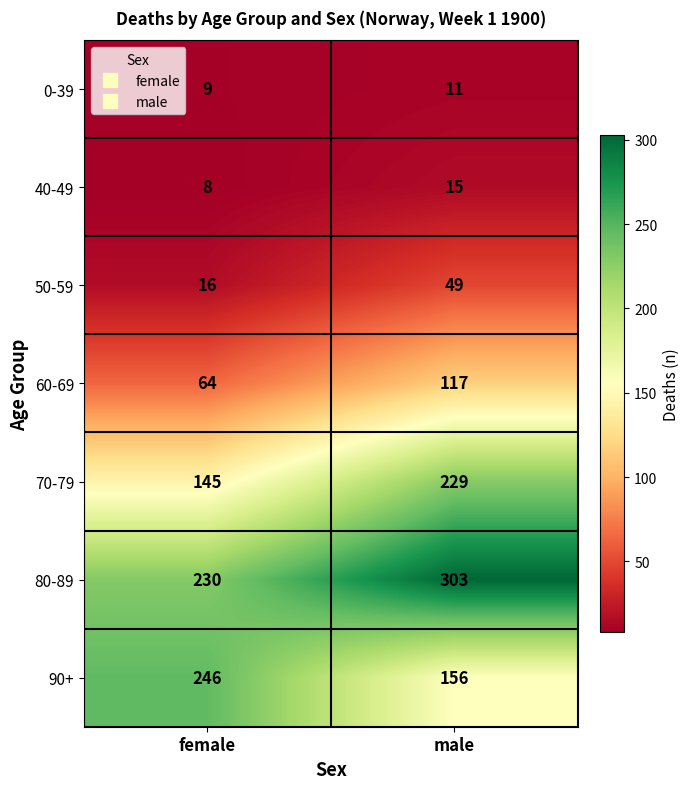

Which category has the highest value in the 0-39 series?

male